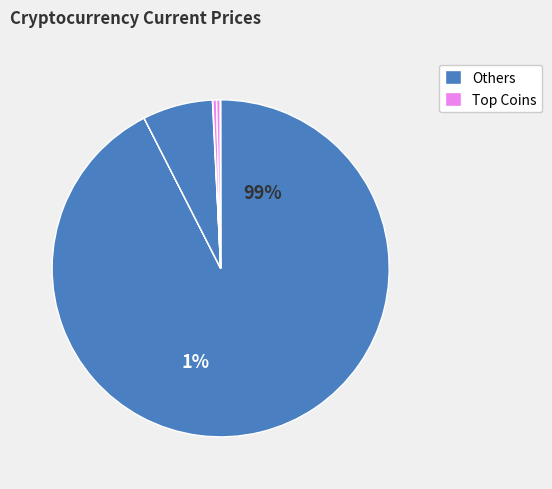

The btc slice represents 85% of the pie. True or false?

False